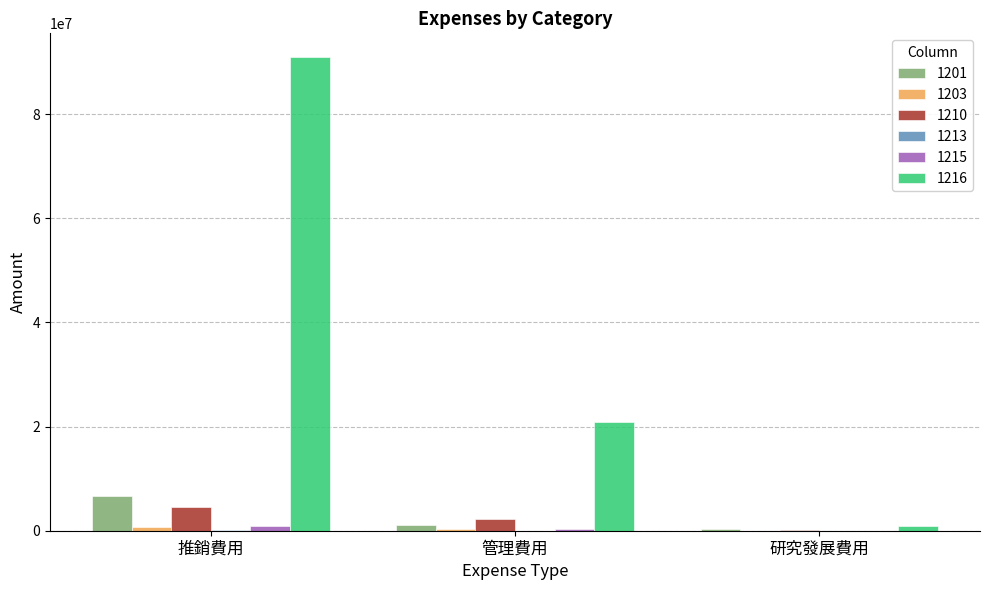

Does the chart contain stacked bars?

No